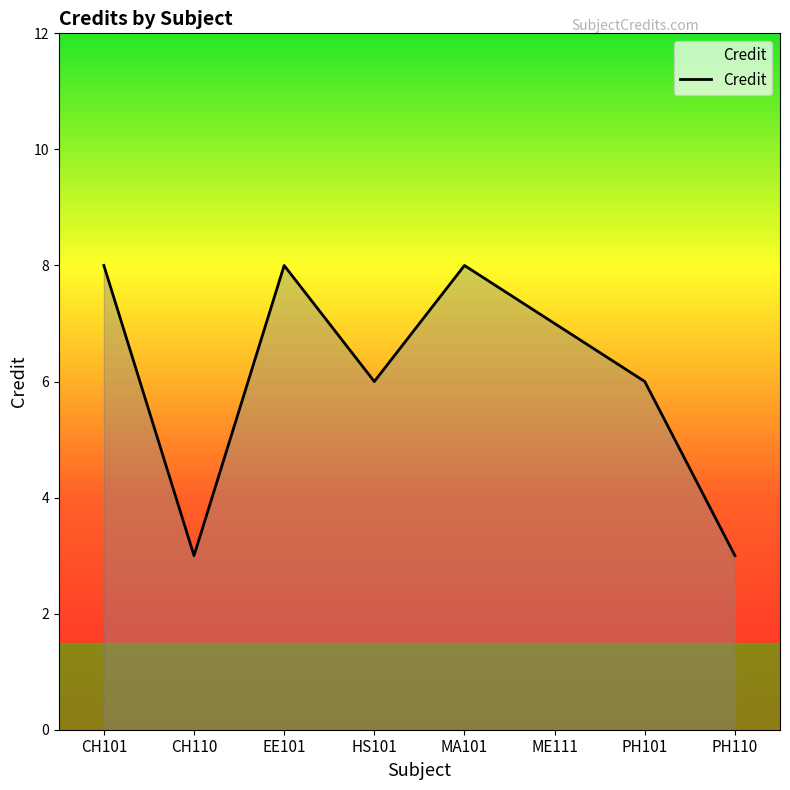

Is it true that the value at PH101 is 8?

False